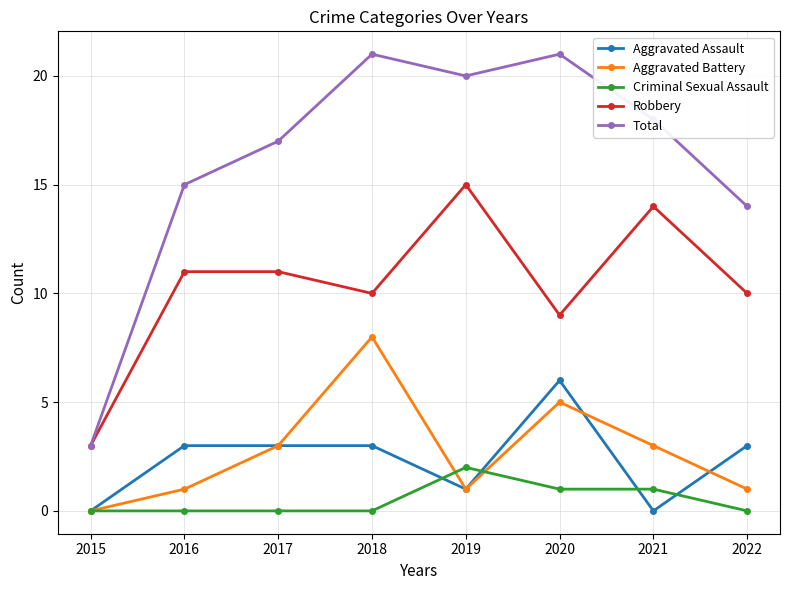

How many interior local valleys does the Robbery series have?

2